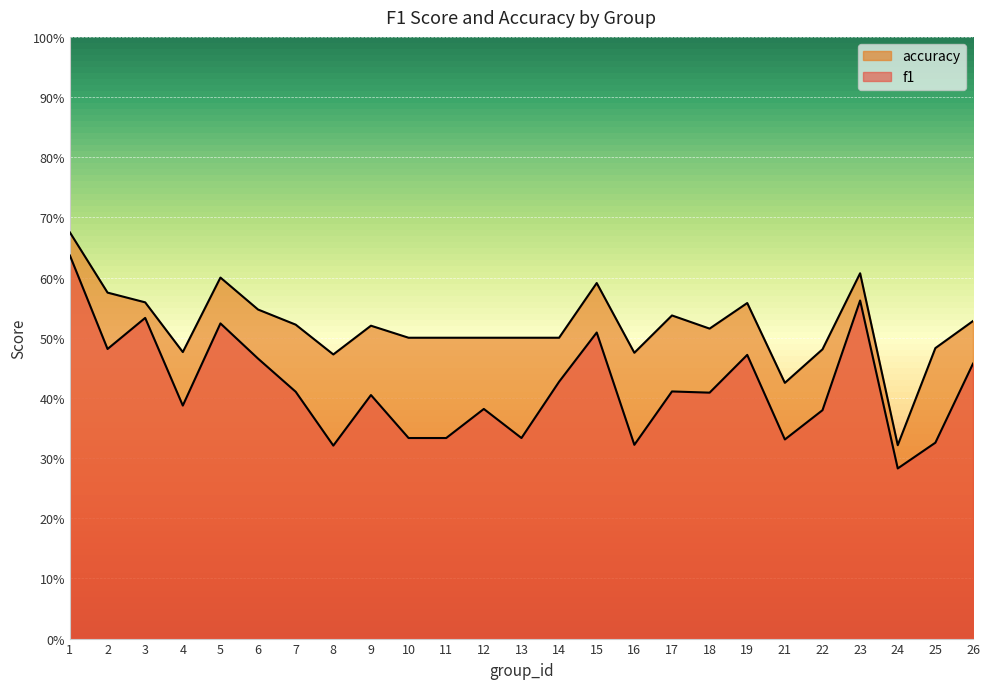

Rank the categories by accuracy value from lowest to highest.

24, 21, 8, 16, 4, 22, 25, 10, 11, 12, 13, 14, 18, 9, 7, 26, 17, 6, 19, 3, 2, 15, 5, 23, 1